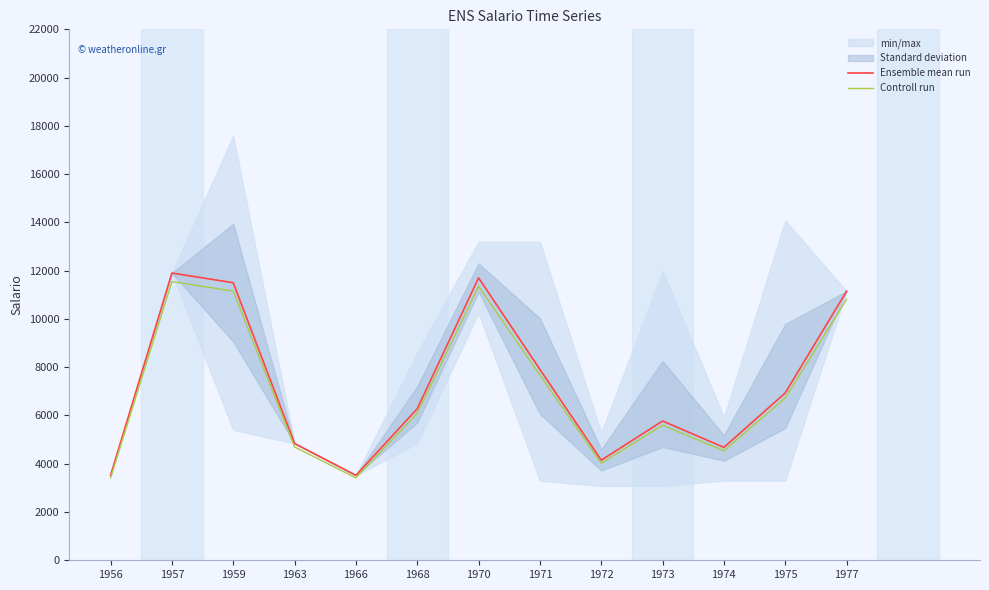

At how many categories does at least one series exceed 6386?

6